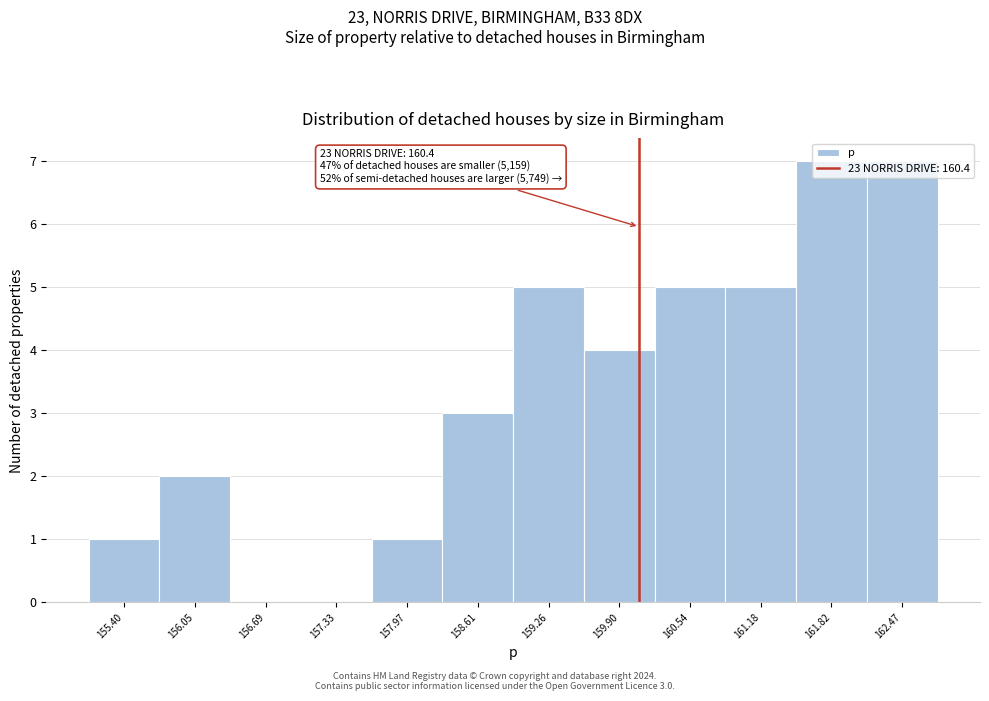

The chart shows a value of 0 at 157.33. True or false?

True